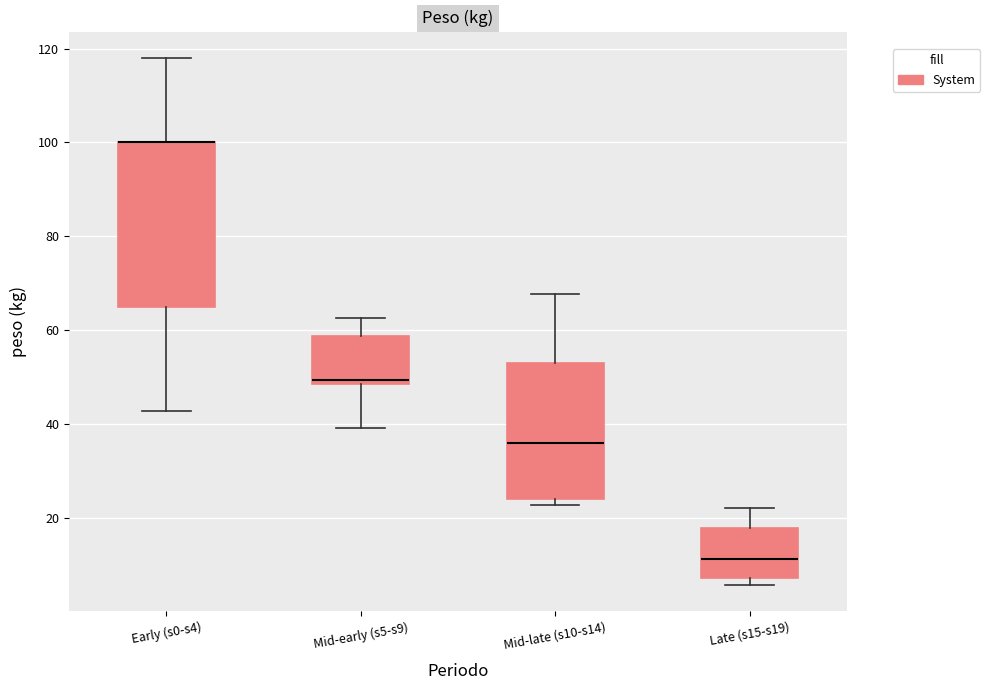

Which box is the tallest, from its lower edge to its upper edge?

Early (s0-s4)